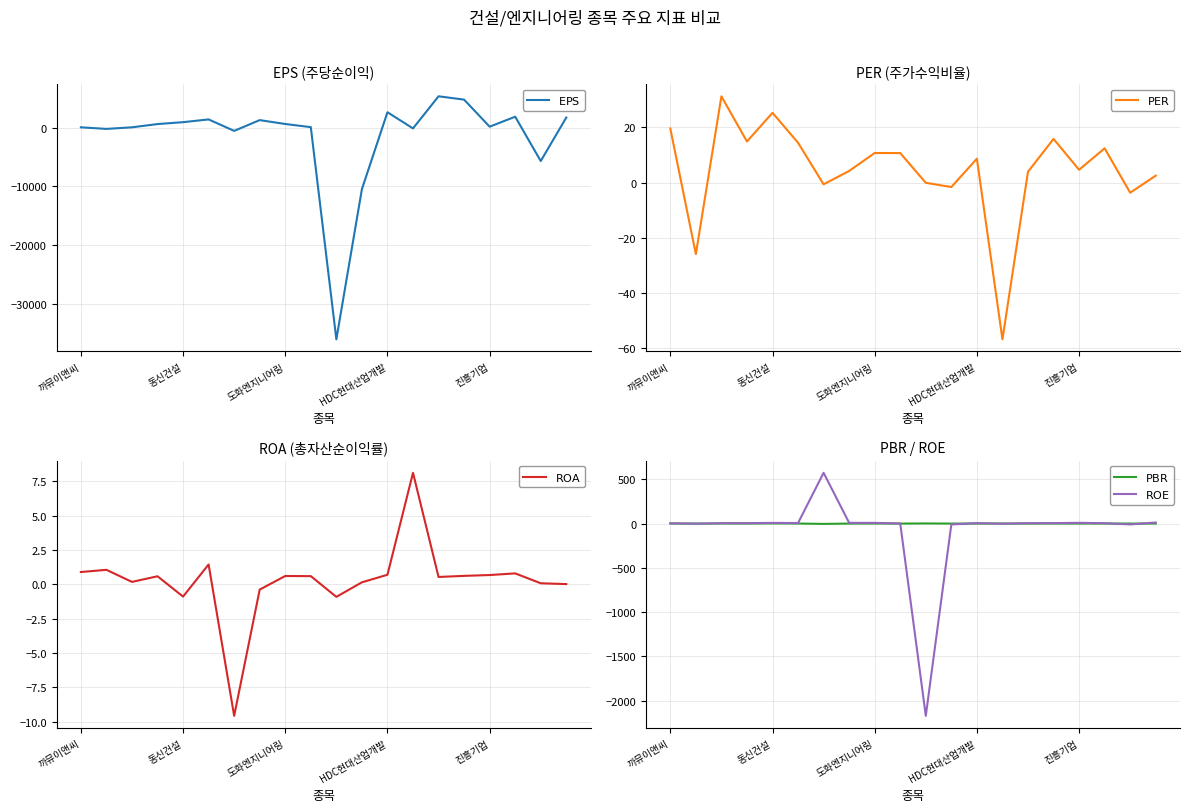

Which series has the largest total across all categories?

$\mathrm{PER}$